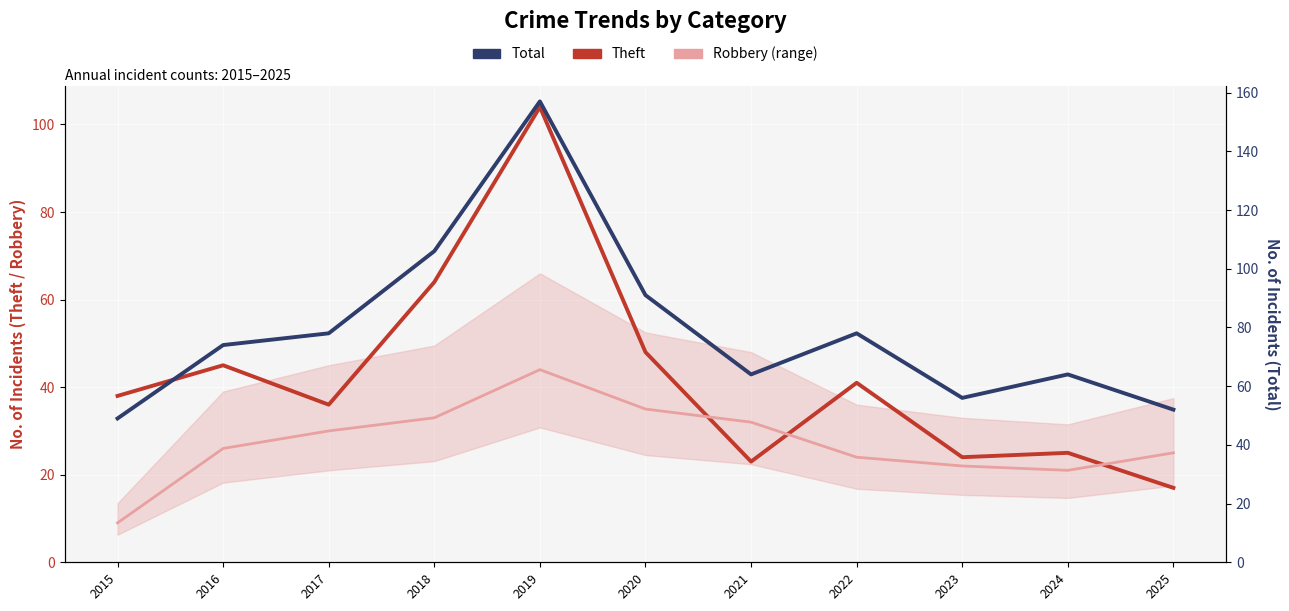

At which category is the sum across all series the highest?

2019